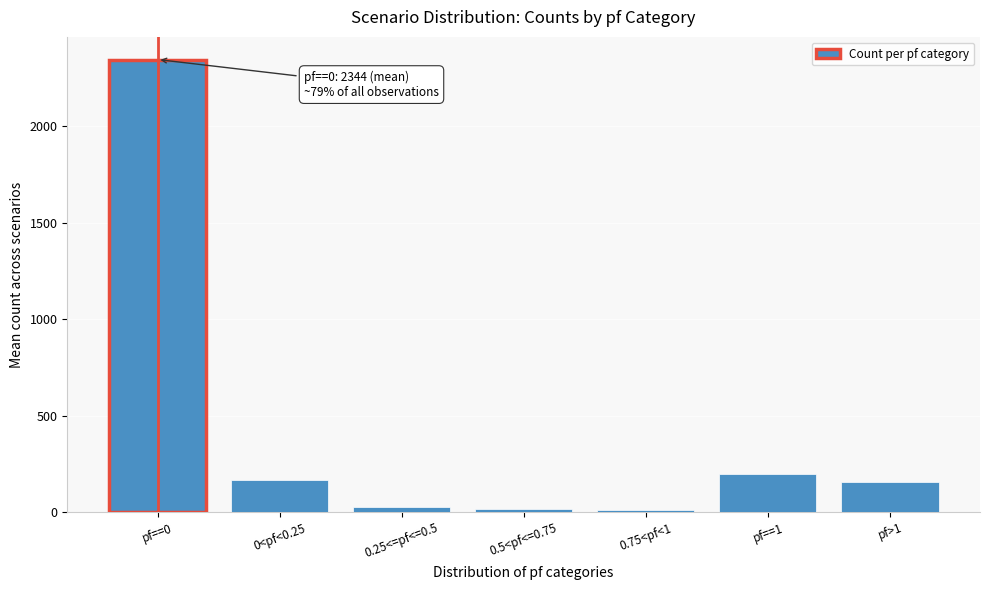

Approximately how many times larger is the value at 0<pf<0.25 compared to pf>1?

1.0